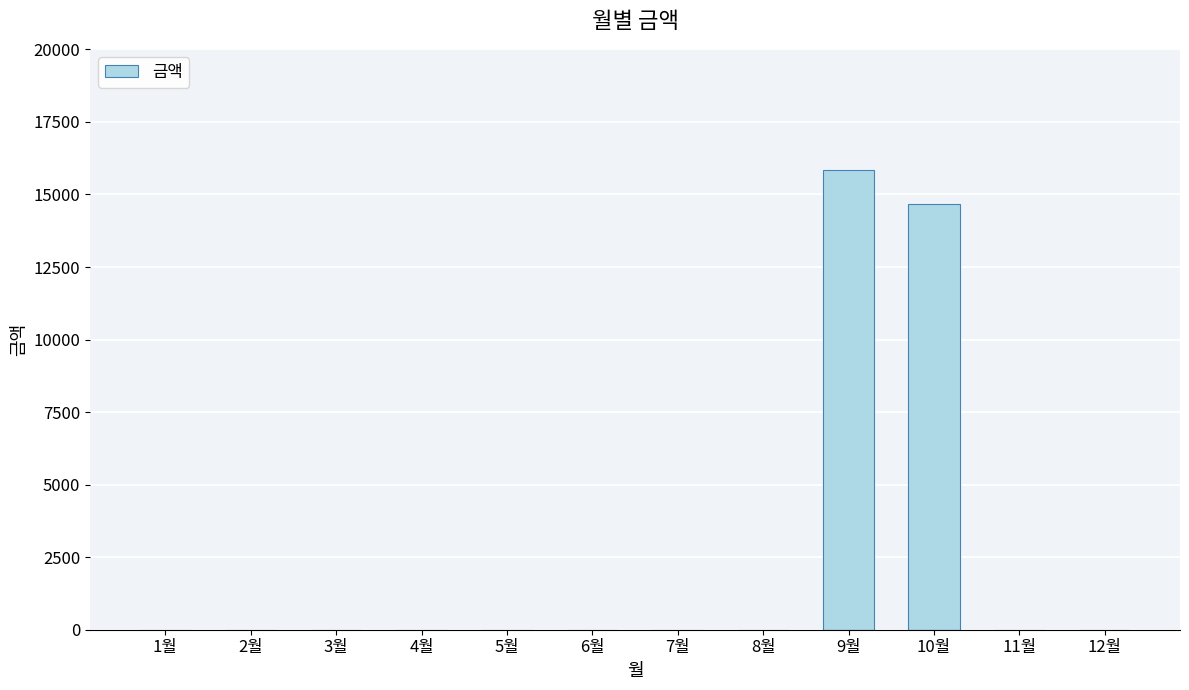

Between 3월 and 10월, which is larger?

10월